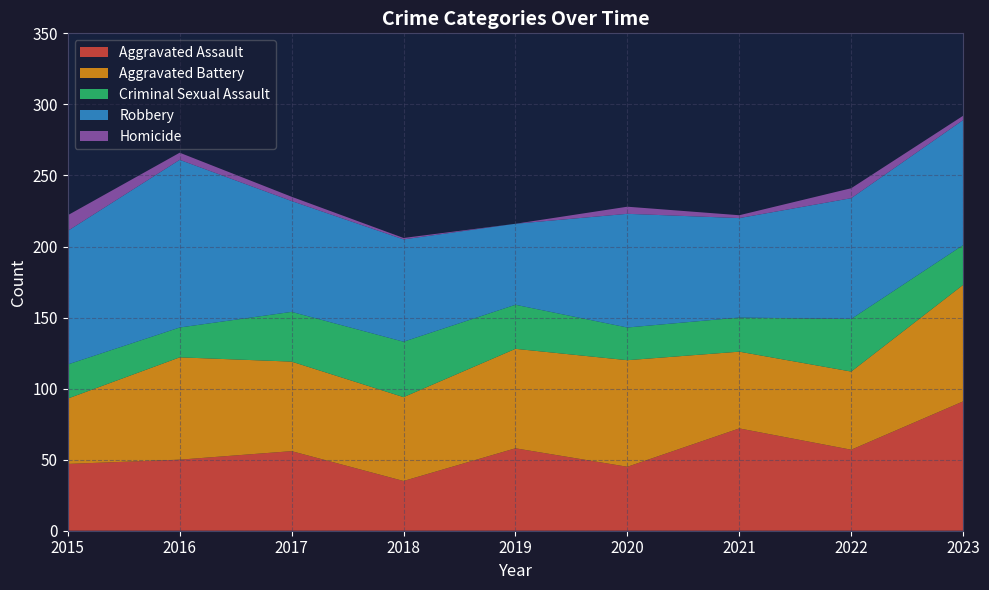

Reading right to left, transcribe all the data shown in this chart.

Aggravated Assault: 2023=91	2022=57	2021=72	2020=45	2019=58	2018=35	2017=56	2016=50	2015=47
Aggravated Battery: 2023=82	2022=55	2021=54	2020=75	2019=70	2018=59	2017=63	2016=72	2015=46
Criminal Sexual Assault: 2023=28	2022=37	2021=24	2020=23	2019=31	2018=39	2017=35	2016=21	2015=24
Robbery: 2023=88	2022=85	2021=70	2020=80	2019=57	2018=72	2017=78	2016=118	2015=94
Homicide: 2023=3	2022=7	2021=2	2020=5	2019=0	2018=1	2017=3	2016=5	2015=11